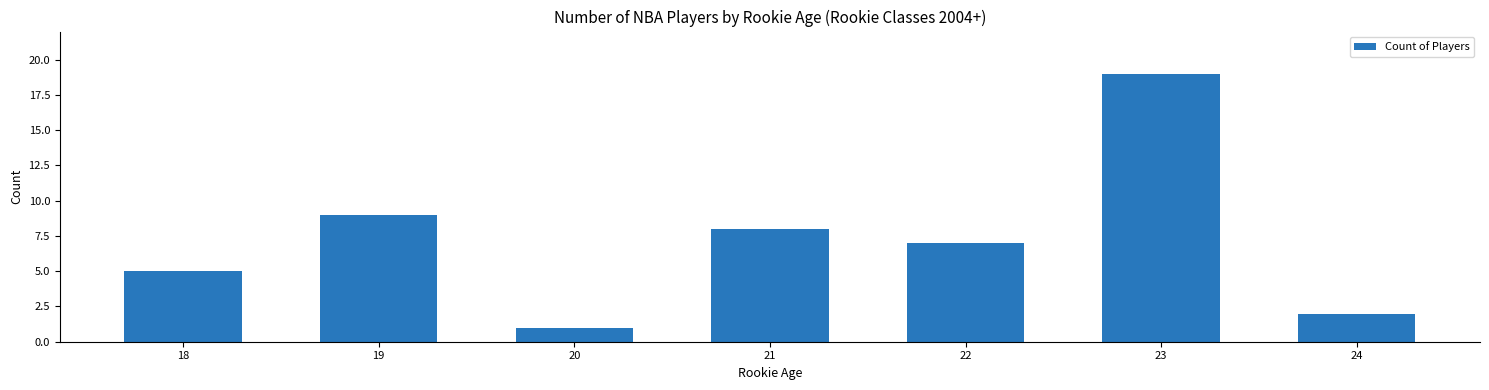

True or false: the data shows 19 at 23.

True